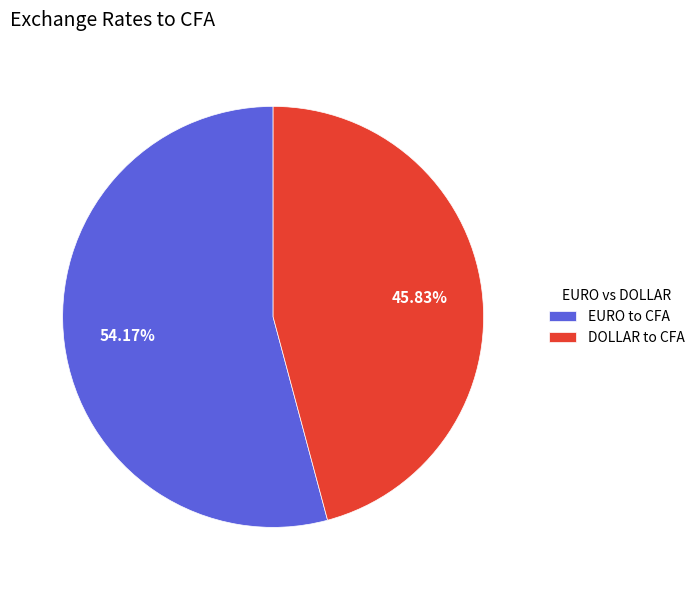

Which slice is the smallest?

DOLLAR to CFA